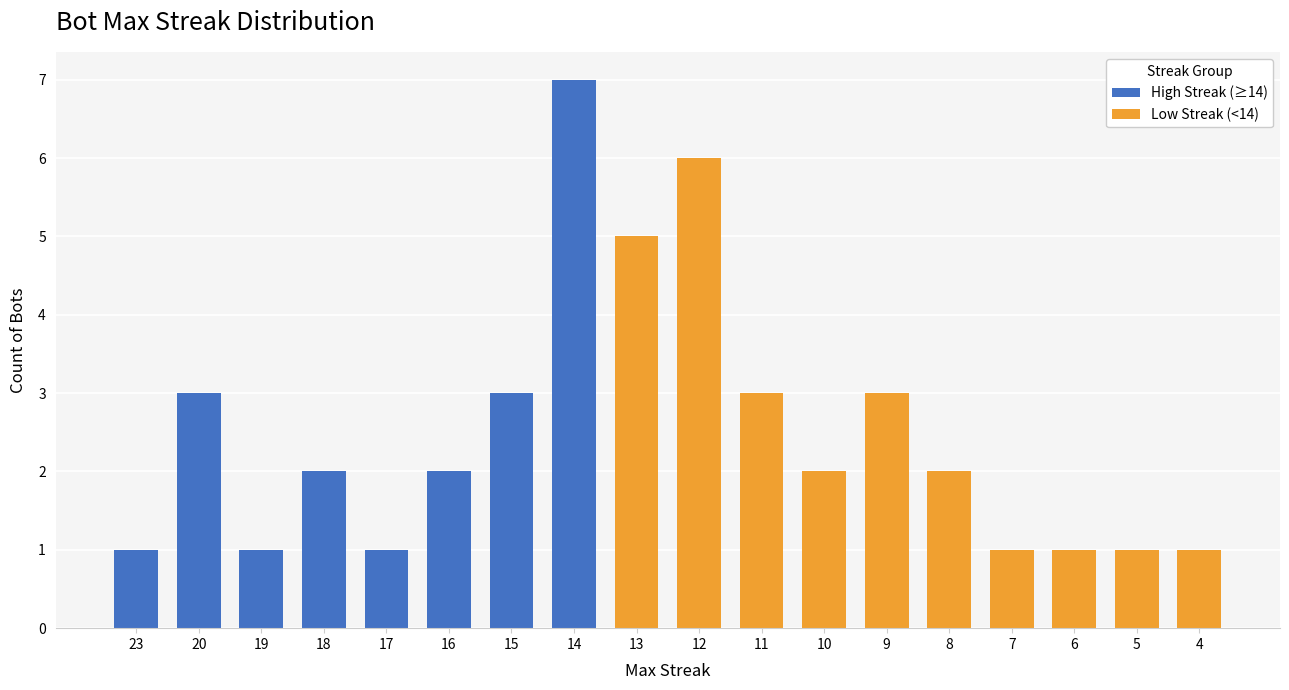

Is it true that the value at 23 is 1?

False